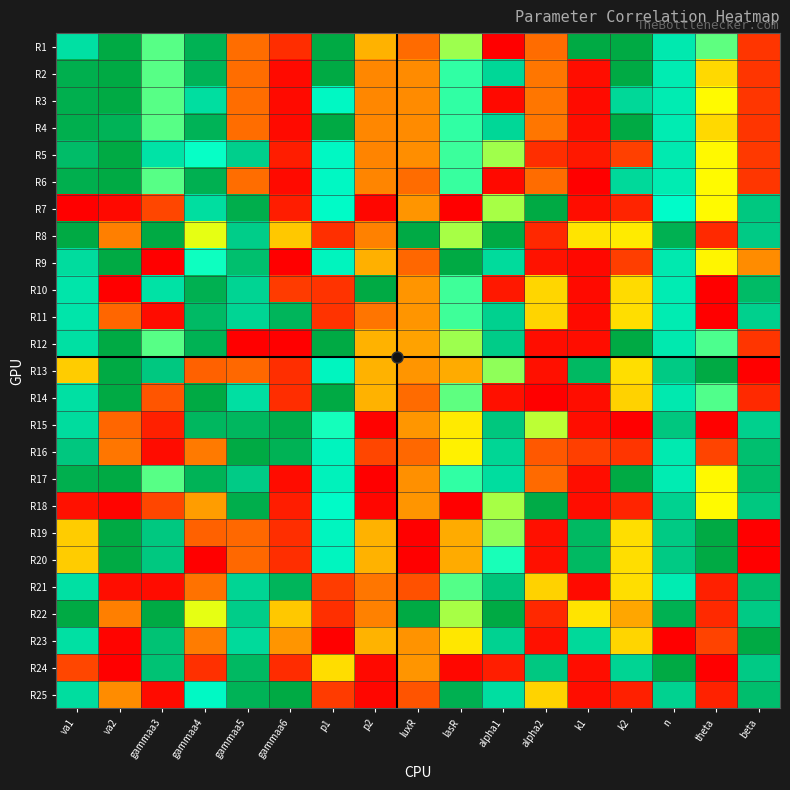

Reading right to left, transcribe all the data shown in this chart.

R1: beta=0.1	theta=0.7	n=0.8	k2=1.0	k1=1.0	alpha2=0.2	alpha1=0.0	lasR=0.6	luxR=0.2	p2=0.4	p1=1.0	gammaa6=0.1	gammaa5=0.2	gammaa4=1.0	gammaa3=0.7	va2=1.0	va1=0.8
R2: beta=0.1	theta=0.5	n=0.8	k2=1.0	k1=0.0	alpha2=0.2	alpha1=0.8	lasR=0.7	luxR=0.3	p2=0.3	p1=1.0	gammaa6=0.0	gammaa5=0.2	gammaa4=1.0	gammaa3=0.7	va2=1.0	va1=1.0
R3: beta=0.1	theta=0.6	n=0.8	k2=0.8	k1=0.0	alpha2=0.2	alpha1=0.0	lasR=0.7	luxR=0.3	p2=0.3	p1=0.7	gammaa6=0.0	gammaa5=0.2	gammaa4=0.8	gammaa3=0.7	va2=1.0	va1=1.0
R4: beta=0.1	theta=0.5	n=0.8	k2=1.0	k1=0.0	alpha2=0.2	alpha1=0.8	lasR=0.7	luxR=0.3	p2=0.3	p1=1.0	gammaa6=0.0	gammaa5=0.2	gammaa4=1.0	gammaa3=0.7	va2=1.0	va1=1.0
R5: beta=0.1	theta=0.6	n=0.8	k2=0.1	k1=0.1	alpha2=0.1	alpha1=0.6	lasR=0.7	luxR=0.3	p2=0.3	p1=0.7	gammaa6=0.1	gammaa5=0.8	gammaa4=0.7	gammaa3=0.8	va2=1.0	va1=0.9
R6: beta=0.1	theta=0.6	n=0.8	k2=0.8	k1=0.0	alpha2=0.2	alpha1=0.0	lasR=0.7	luxR=0.2	p2=0.3	p1=0.7	gammaa6=0.0	gammaa5=0.2	gammaa4=1.0	gammaa3=0.7	va2=1.0	va1=1.0
R7: beta=0.9	theta=0.6	n=0.7	k2=0.1	k1=0.0	alpha2=1.0	alpha1=0.6	lasR=0.0	luxR=0.3	p2=0.0	p1=0.7	gammaa6=0.1	gammaa5=1.0	gammaa4=0.8	gammaa3=0.1	va2=0.0	va1=0.0
R8: beta=0.9	theta=0.1	n=1.0	k2=0.5	k1=0.5	alpha2=0.1	alpha1=1.0	lasR=0.6	luxR=1.0	p2=0.3	p1=0.1	gammaa6=0.4	gammaa5=0.9	gammaa4=0.6	gammaa3=1.0	va2=0.3	va1=1.0
R9: beta=0.3	theta=0.5	n=0.8	k2=0.1	k1=0.0	alpha2=0.0	alpha1=0.8	lasR=1.0	luxR=0.2	p2=0.4	p1=0.7	gammaa6=0.0	gammaa5=0.9	gammaa4=0.7	gammaa3=0.0	va2=1.0	va1=0.8
R10: beta=0.9	theta=0.0	n=0.8	k2=0.5	k1=0.0	alpha2=0.5	alpha1=0.1	lasR=0.7	luxR=0.3	p2=1.0	p1=0.1	gammaa6=0.1	gammaa5=0.8	gammaa4=1.0	gammaa3=0.8	va2=0.0	va1=0.8
R11: beta=0.8	theta=0.0	n=0.8	k2=0.5	k1=0.0	alpha2=0.5	alpha1=0.8	lasR=0.7	luxR=0.3	p2=0.2	p1=0.1	gammaa6=0.9	gammaa5=0.8	gammaa4=0.9	gammaa3=0.0	va2=0.2	va1=0.8
R12: beta=0.1	theta=0.7	n=0.8	k2=1.0	k1=0.0	alpha2=0.0	alpha1=0.9	lasR=0.6	luxR=0.3	p2=0.4	p1=1.0	gammaa6=0.0	gammaa5=0.0	gammaa4=1.0	gammaa3=0.7	va2=1.0	va1=0.8
R13: beta=0.0	theta=1.0	n=0.9	k2=0.5	k1=0.9	alpha2=0.0	alpha1=0.6	lasR=0.4	luxR=0.3	p2=0.4	p1=0.7	gammaa6=0.1	gammaa5=0.2	gammaa4=0.2	gammaa3=0.9	va2=1.0	va1=0.4
R14: beta=0.1	theta=0.7	n=0.8	k2=0.4	k1=0.0	alpha2=0.0	alpha1=0.0	lasR=0.7	luxR=0.2	p2=0.4	p1=1.0	gammaa6=0.1	gammaa5=0.8	gammaa4=1.0	gammaa3=0.2	va2=1.0	va1=0.8
R15: beta=0.8	theta=0.0	n=0.9	k2=0.0	k1=0.0	alpha2=0.6	alpha1=0.9	lasR=0.5	luxR=0.3	p2=0.0	p1=0.7	gammaa6=1.0	gammaa5=0.9	gammaa4=0.9	gammaa3=0.1	va2=0.2	va1=0.8
R16: beta=0.9	theta=0.1	n=0.8	k2=0.1	k1=0.1	alpha2=0.2	alpha1=0.8	lasR=0.5	luxR=0.2	p2=0.2	p1=0.7	gammaa6=1.0	gammaa5=1.0	gammaa4=0.3	gammaa3=0.0	va2=0.2	va1=0.9
R17: beta=0.9	theta=0.6	n=0.8	k2=1.0	k1=0.0	alpha2=0.2	alpha1=0.8	lasR=0.7	luxR=0.3	p2=0.0	p1=0.7	gammaa6=0.0	gammaa5=0.9	gammaa4=1.0	gammaa3=0.7	va2=1.0	va1=1.0
R18: beta=0.9	theta=0.6	n=0.8	k2=0.1	k1=0.0	alpha2=1.0	alpha1=0.6	lasR=0.0	luxR=0.3	p2=0.0	p1=0.7	gammaa6=0.1	gammaa5=1.0	gammaa4=0.3	gammaa3=0.1	va2=0.0	va1=0.0
R19: beta=0.0	theta=1.0	n=0.9	k2=0.5	k1=0.9	alpha2=0.0	alpha1=0.6	lasR=0.4	luxR=0.0	p2=0.4	p1=0.7	gammaa6=0.1	gammaa5=0.2	gammaa4=0.2	gammaa3=0.9	va2=1.0	va1=0.4
R20: beta=0.0	theta=1.0	n=0.9	k2=0.5	k1=0.9	alpha2=0.0	alpha1=0.7	lasR=0.4	luxR=0.0	p2=0.4	p1=0.7	gammaa6=0.1	gammaa5=0.2	gammaa4=0.0	gammaa3=0.9	va2=1.0	va1=0.4
R21: beta=0.9	theta=0.1	n=0.8	k2=0.5	k1=0.0	alpha2=0.4	alpha1=0.9	lasR=0.7	luxR=0.2	p2=0.2	p1=0.1	gammaa6=0.9	gammaa5=0.8	gammaa4=0.2	gammaa3=0.0	va2=0.0	va1=0.8
R22: beta=0.9	theta=0.1	n=1.0	k2=0.3	k1=0.5	alpha2=0.1	alpha1=1.0	lasR=0.6	luxR=1.0	p2=0.3	p1=0.1	gammaa6=0.4	gammaa5=0.9	gammaa4=0.6	gammaa3=1.0	va2=0.3	va1=1.0
R23: beta=1.0	theta=0.1	n=0.0	k2=0.5	k1=0.8	alpha2=0.0	alpha1=0.8	lasR=0.5	luxR=0.3	p2=0.4	p1=0.0	gammaa6=0.3	gammaa5=0.8	gammaa4=0.3	gammaa3=0.9	va2=0.0	va1=0.8
R24: beta=0.9	theta=0.0	n=1.0	k2=0.8	k1=0.0	alpha2=0.9	alpha1=0.1	lasR=0.0	luxR=0.3	p2=0.0	p1=0.5	gammaa6=0.1	gammaa5=0.9	gammaa4=0.1	gammaa3=0.9	va2=0.0	va1=0.1
R25: beta=0.9	theta=0.1	n=0.8	k2=0.1	k1=0.0	alpha2=0.5	alpha1=0.8	lasR=1.0	luxR=0.2	p2=0.0	p1=0.1	gammaa6=1.0	gammaa5=1.0	gammaa4=0.7	gammaa3=0.0	va2=0.3	va1=0.8